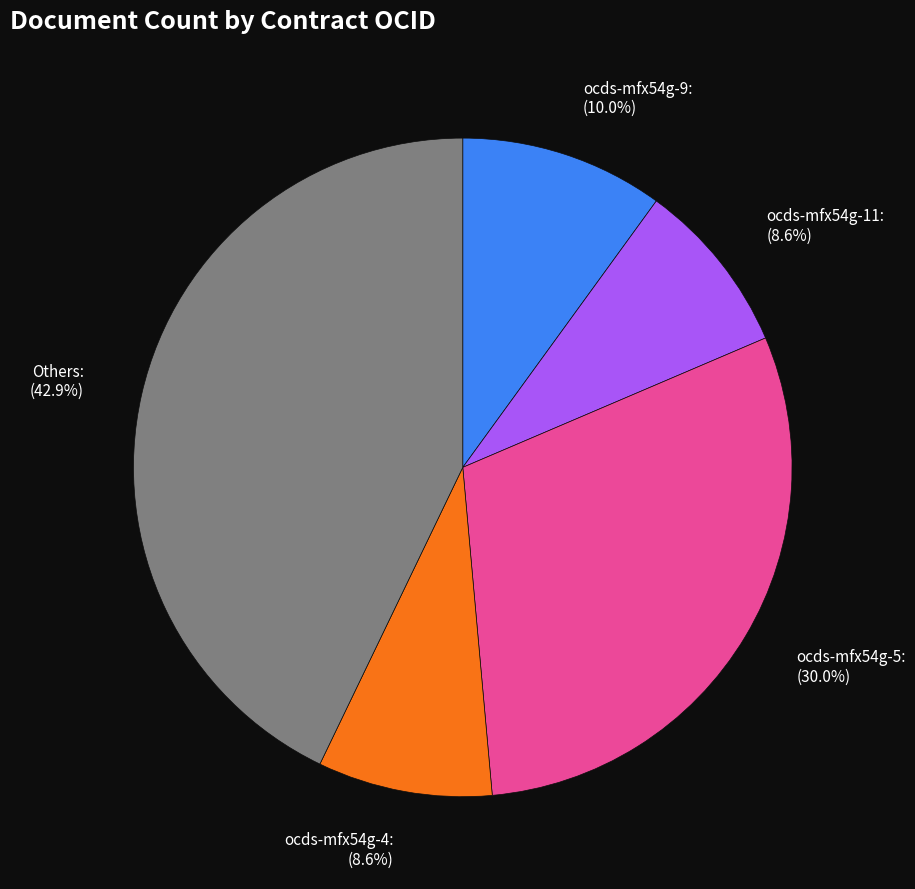

What percentage is NOT represented by ocds-mfx54g-4?

91.4%